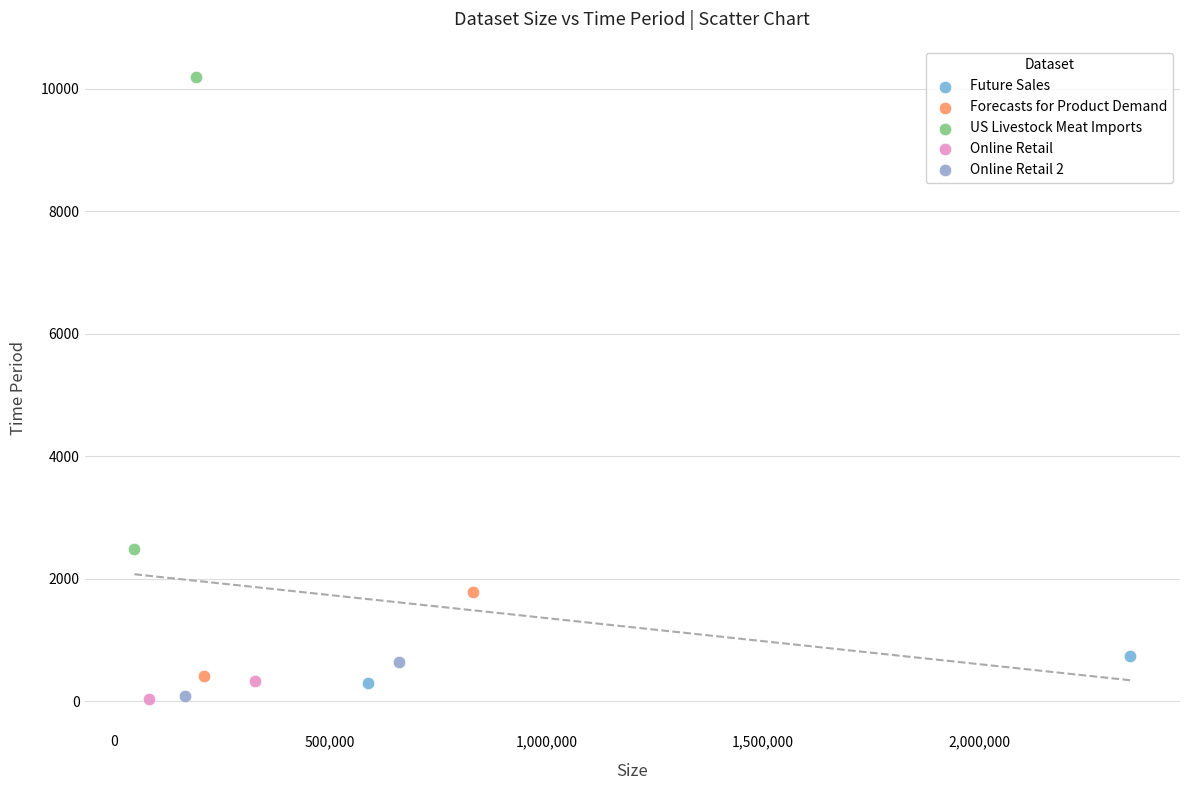

Which series has the largest Y range (max minus min)?

US Livestock Meat Imports